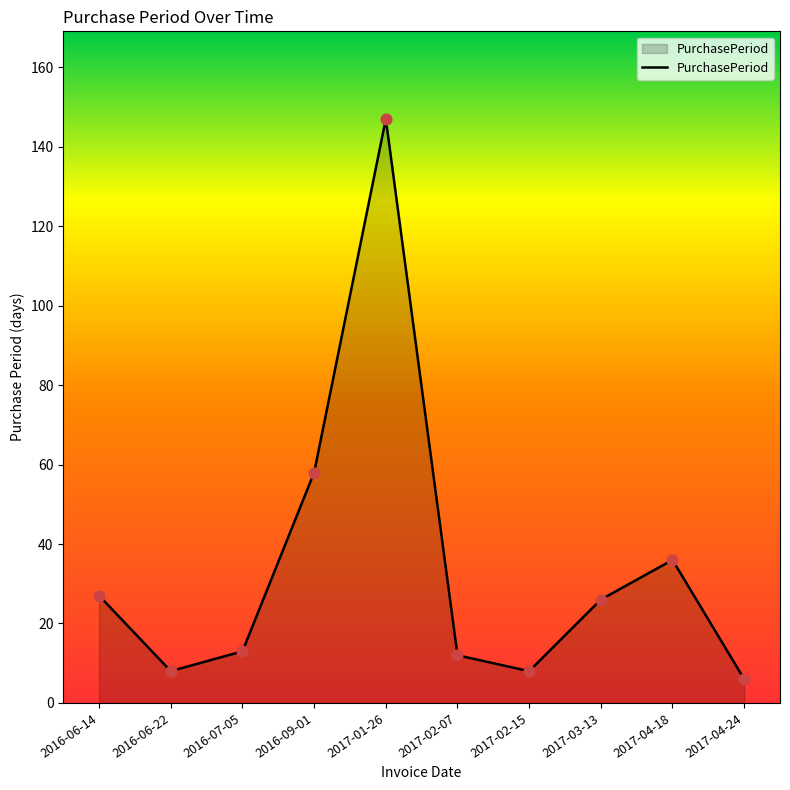

Which has a higher value, 2016-09-01 or 2017-04-24?

2016-09-01